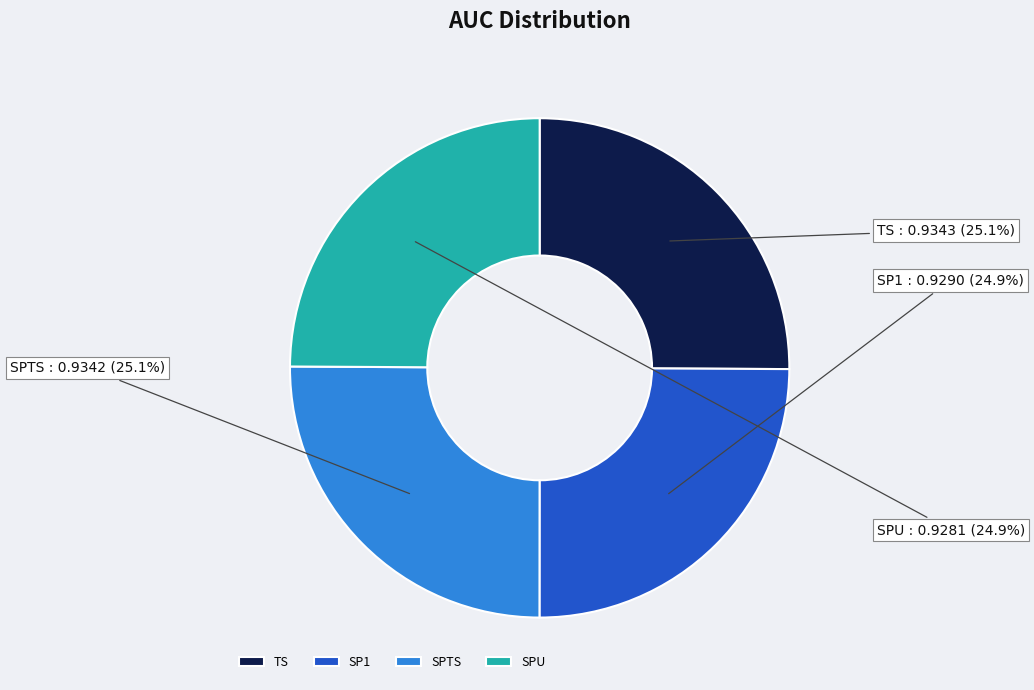

Count the number of slices in the pie.

4